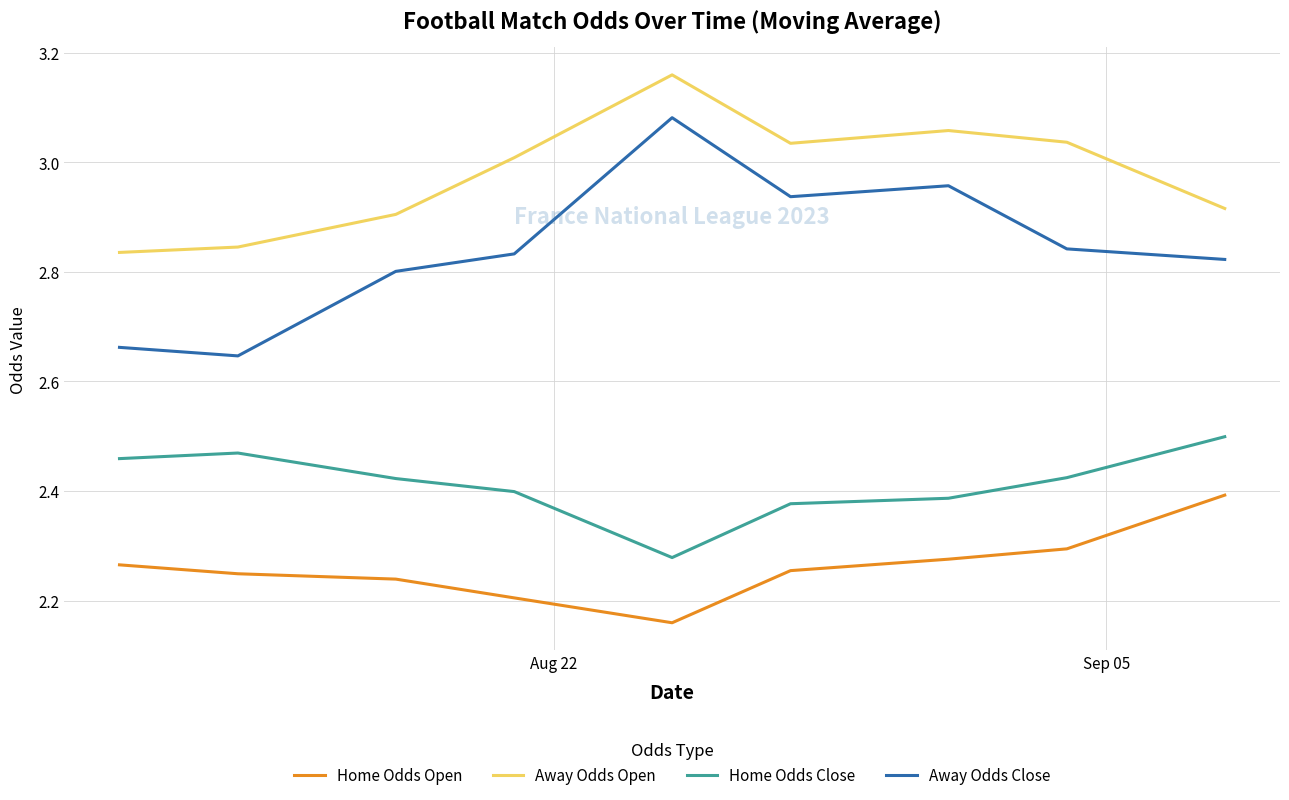

True or false: Home Odds Close and Home Odds Open cross at least once.

False